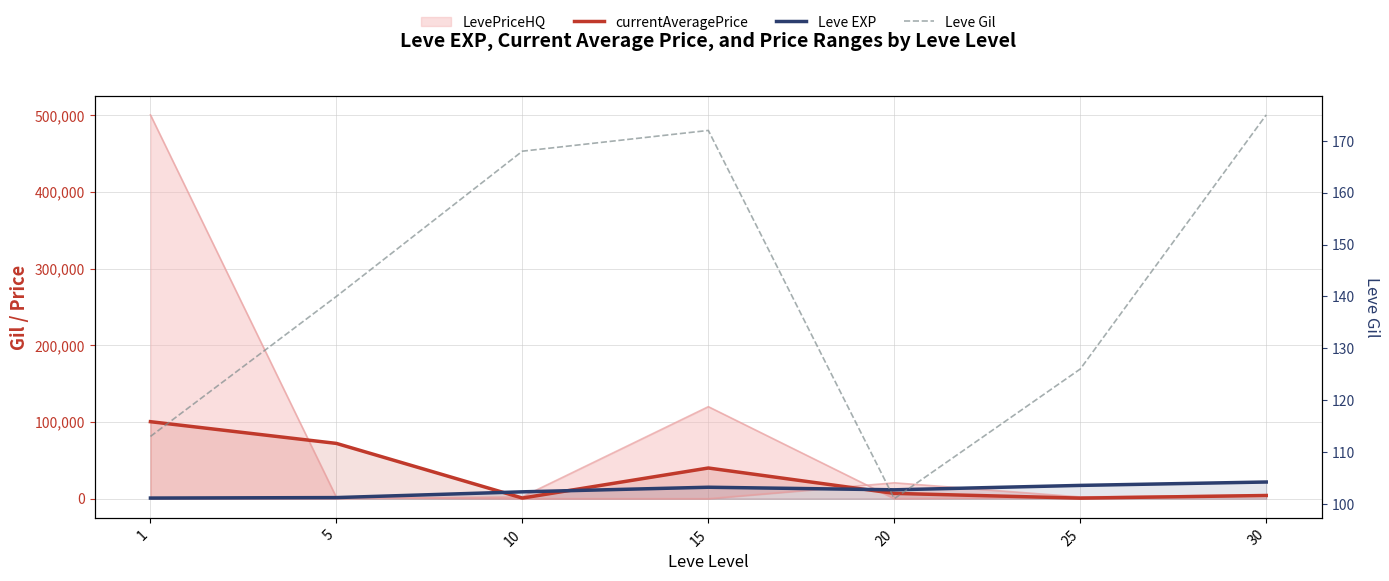

Which series has the largest total across all categories?

currentAveragePrice